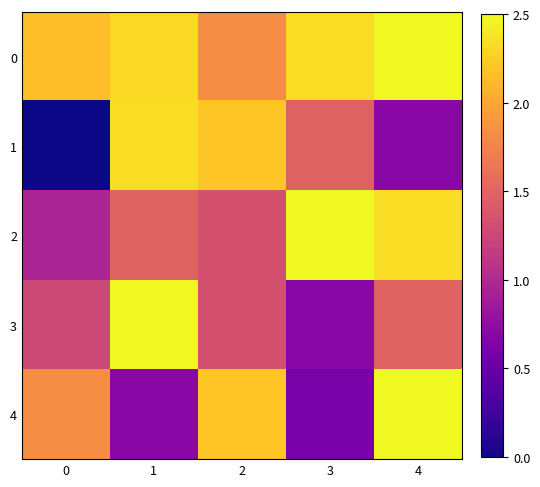

Between 4 and 3, which is larger?

4